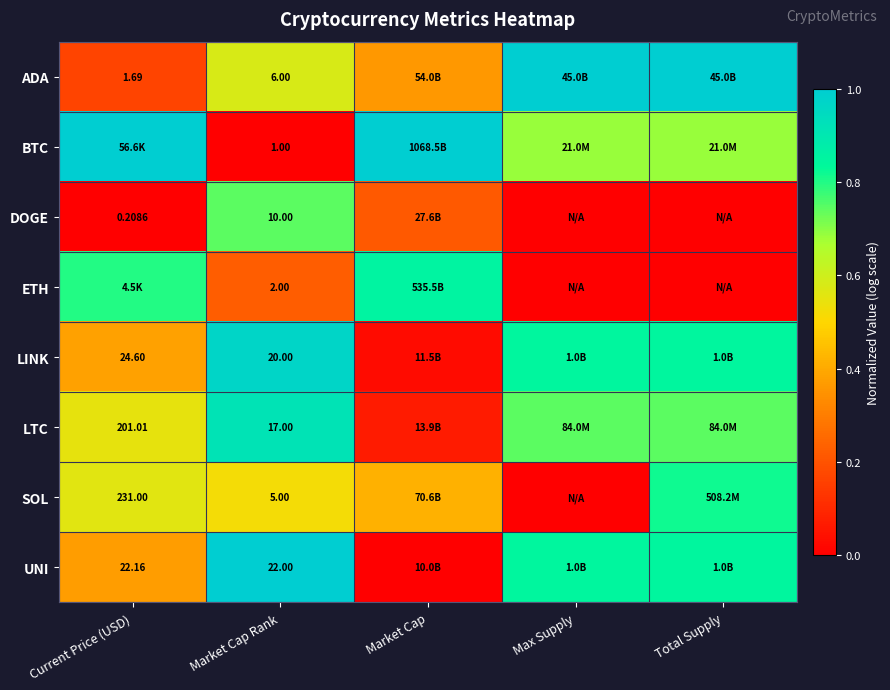

Is the value of LTC at Current Price (USD) greater than the value of SOL at Current Price (USD)?

No